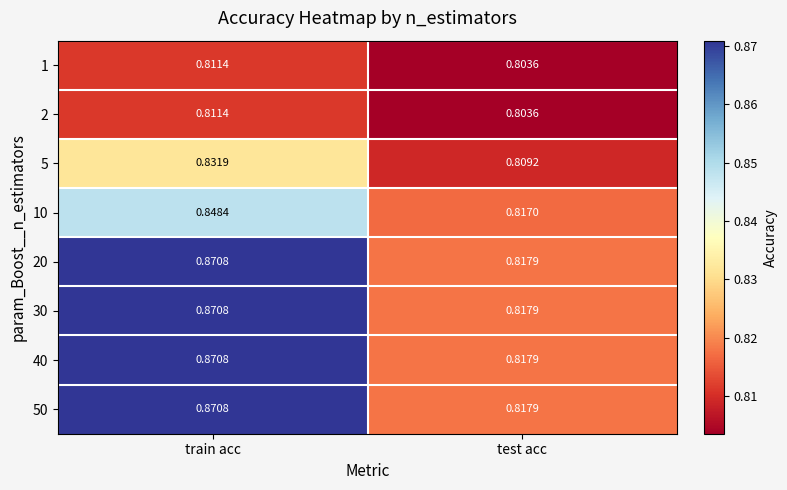

At which category does the chart reach its minimum across all series?

test acc